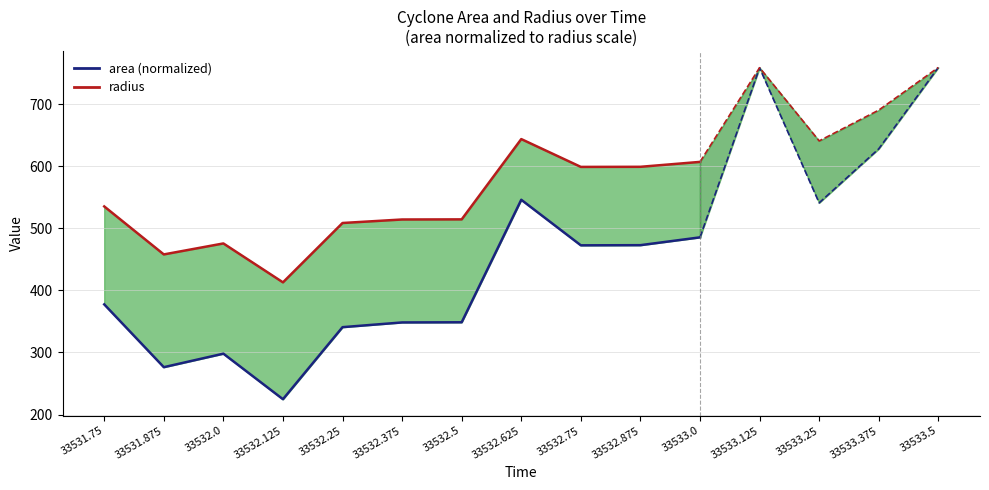

What is the smallest value displayed?

224.6